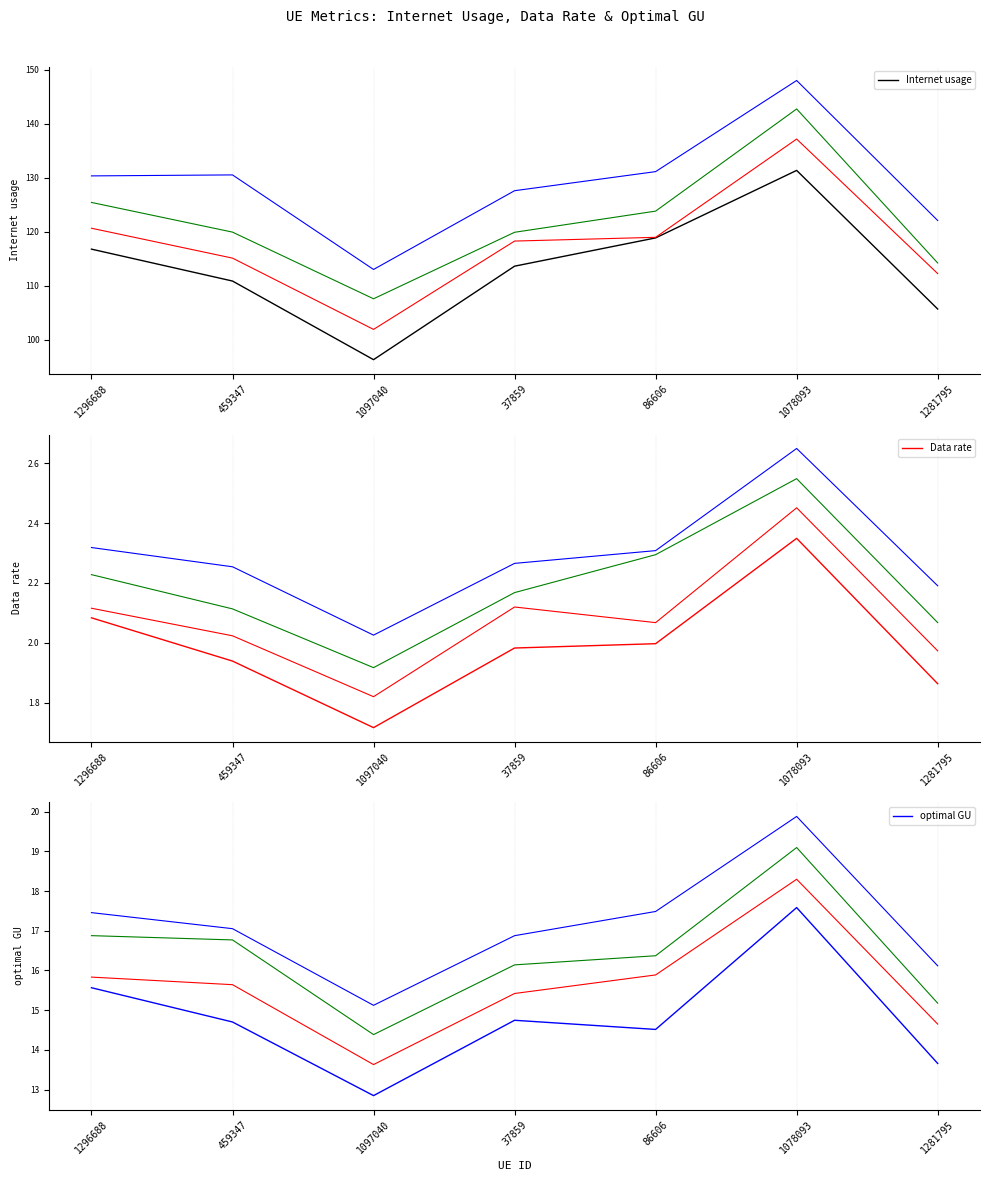

At how many categories does at least one series exceed 73?

7